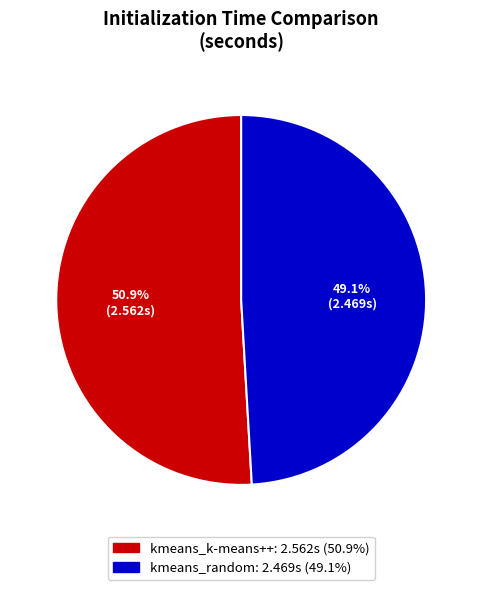

The kmeans_random slice represents 37% of the pie. True or false?

False